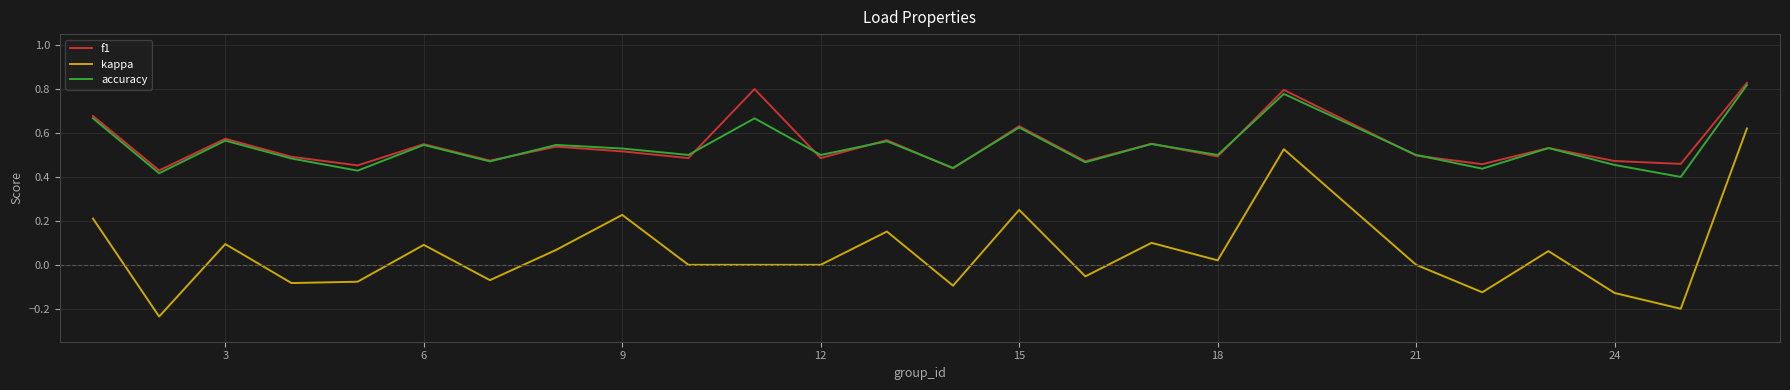

True or false: accuracy and kappa cross at least once.

False